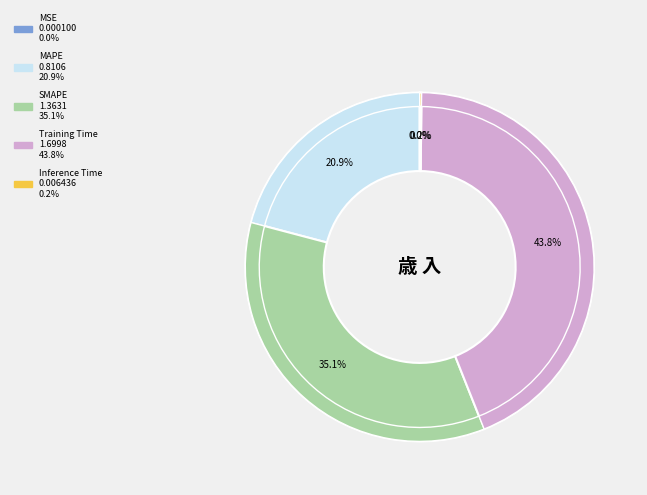

Which category has the smallest portion of the pie?

MSE